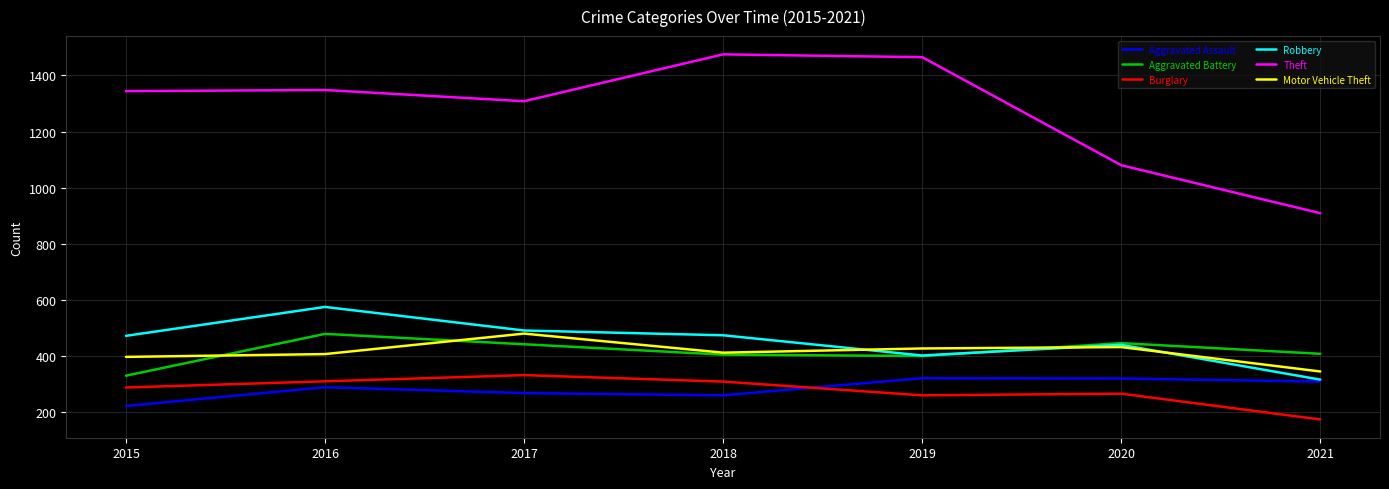

Where is the first local maximum for Burglary?

2017